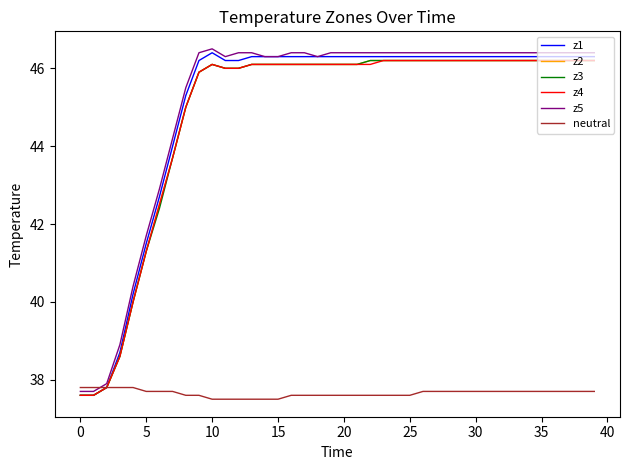

At how many categories does at least one series exceed 42?

34